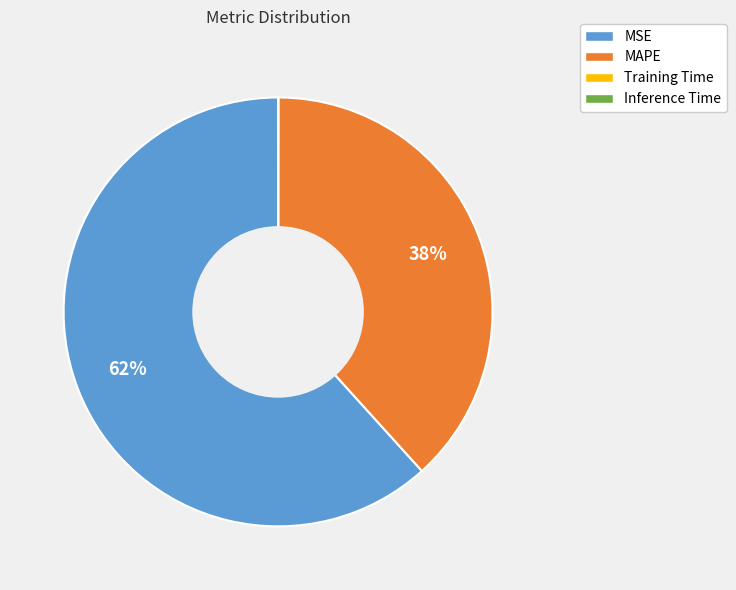

What percentage is the MAPE slice, to the nearest percent?

38%